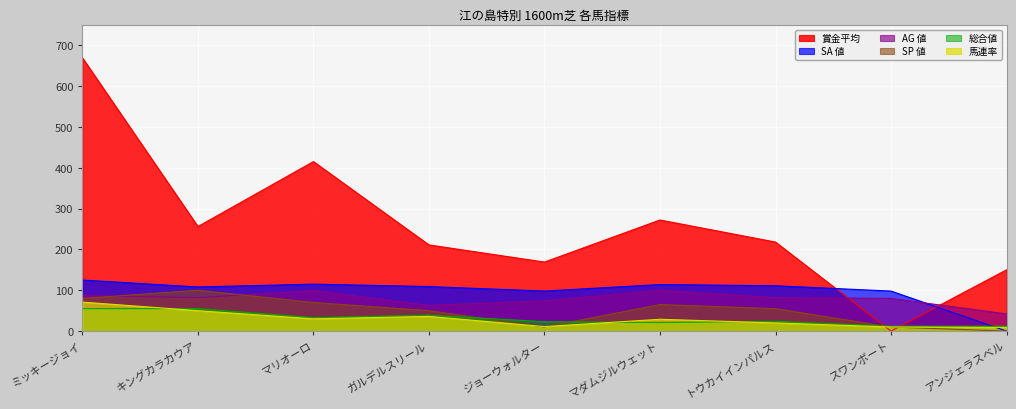

What is the difference between the maximum and minimum values in the 賞金平均 series?

669